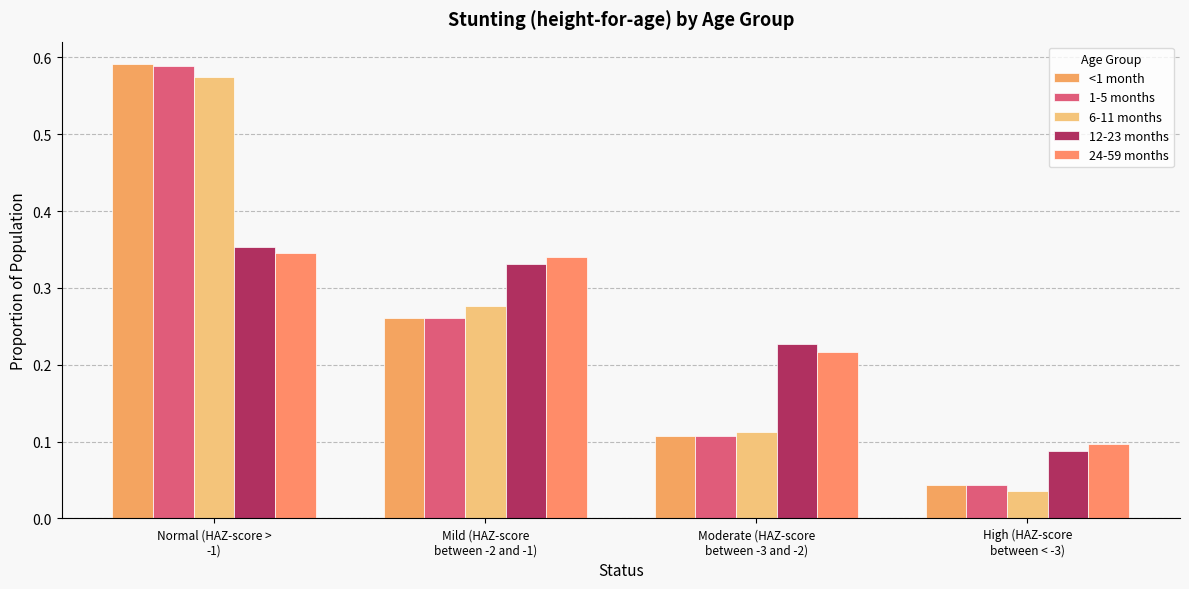

Is it true that 24-59 months equals 0.1 at Moderate (HAZ-score
between -3 and -2)?

False